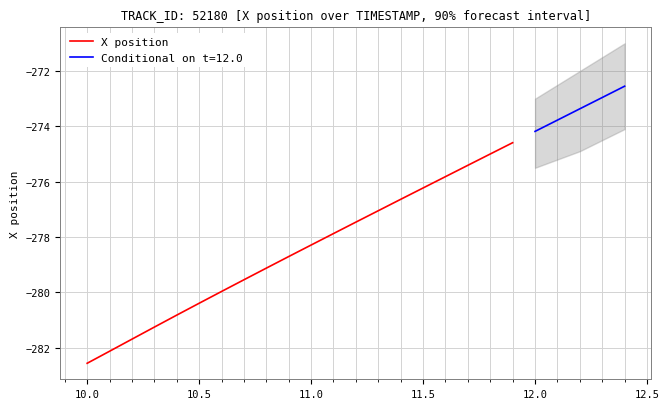

The value of X position at 10.0 is -409.0. True or false?

False